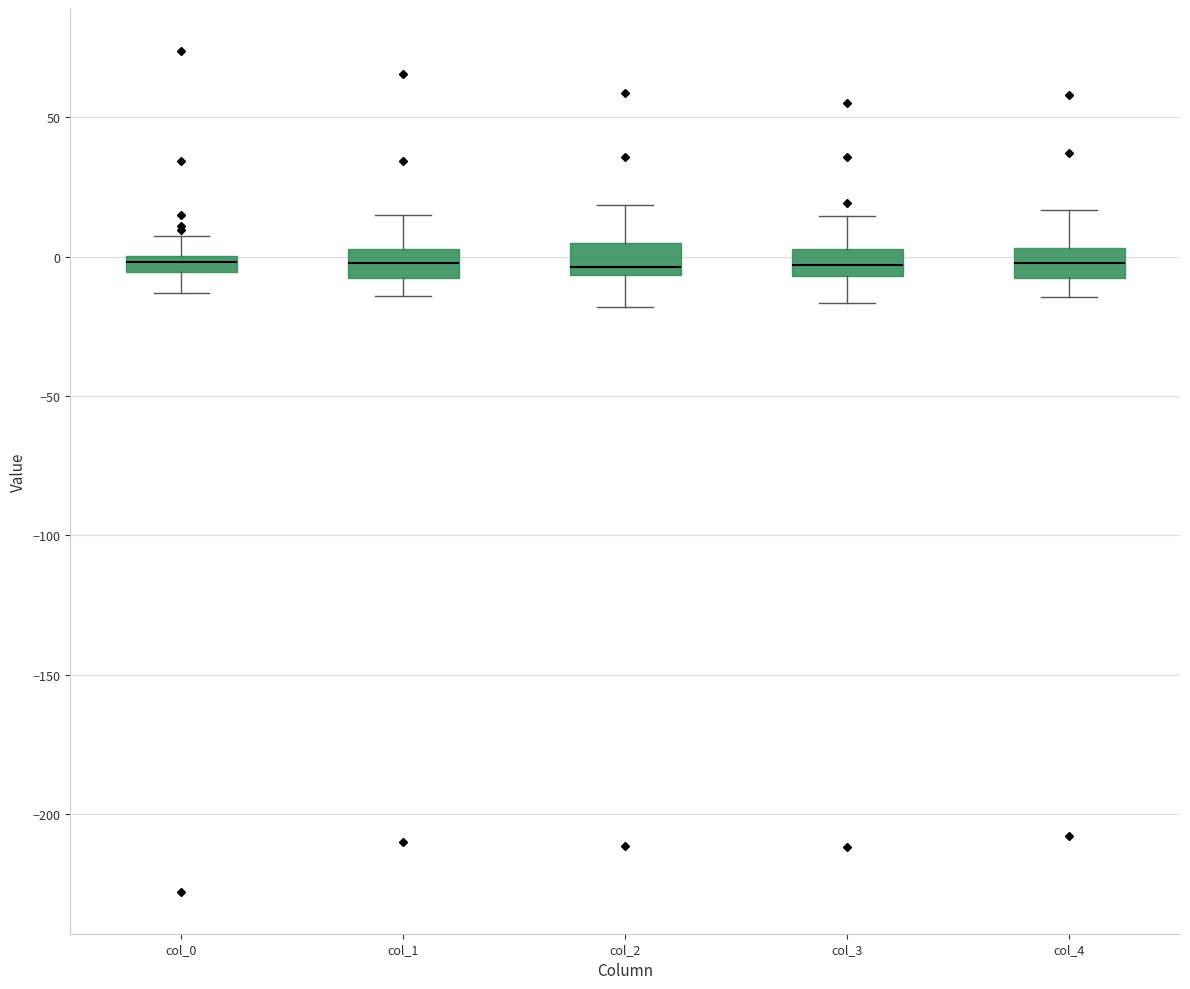

Where is the lower edge of the box for col_0 on the y-axis? The values are not printed on the chart, so give them approximately, as read against the axis.

-5